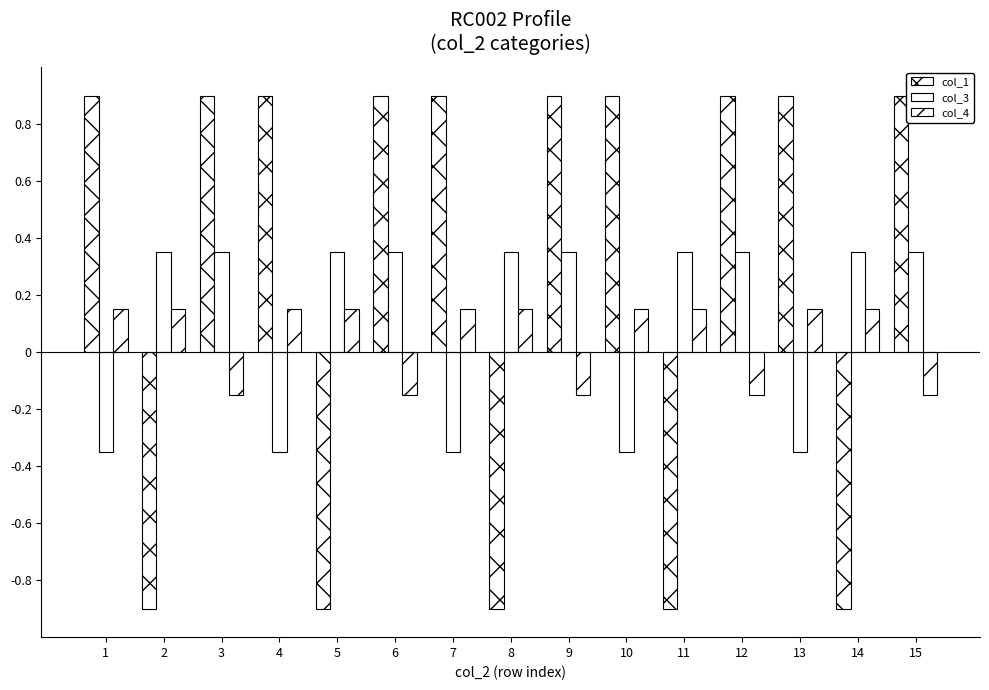

Is it true that col_1 equals -0.9 at 8?

True